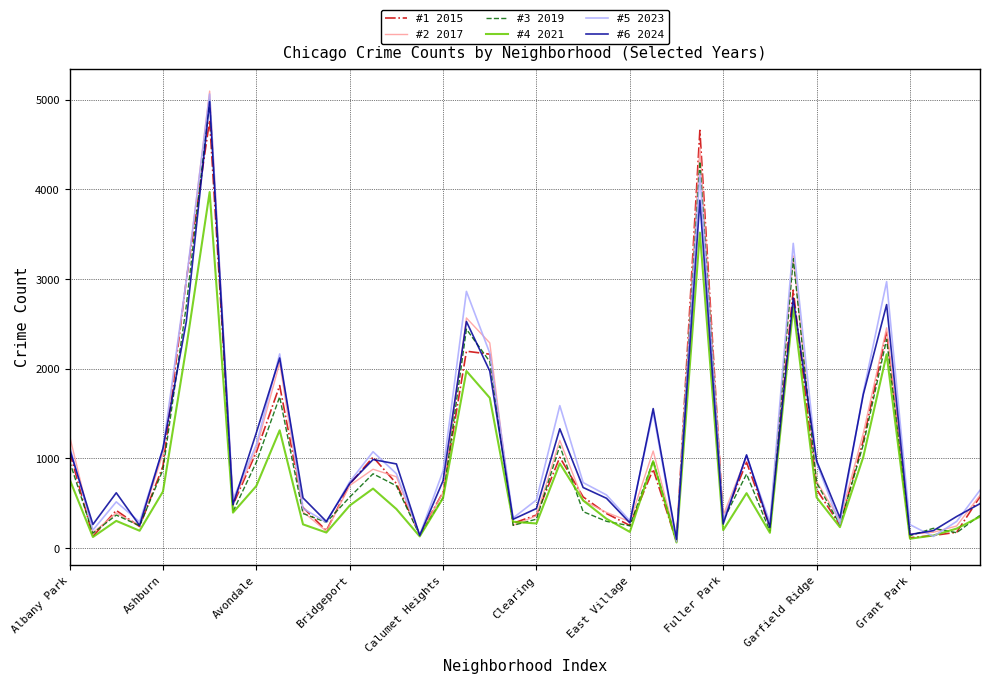

Which series has the widest spread of values?

#2 2017